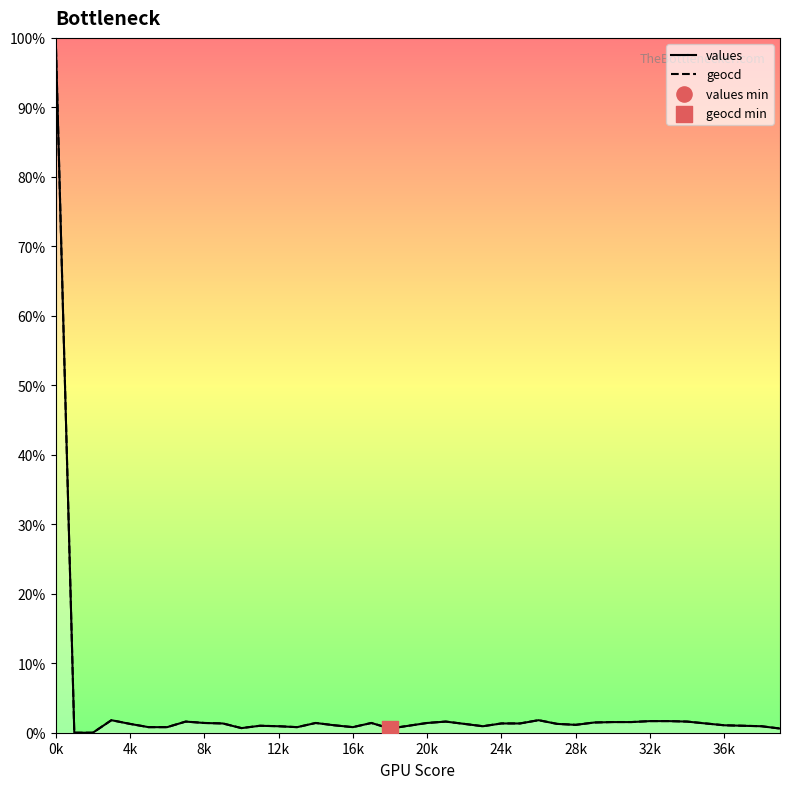

Which series reaches the maximum Y coordinate?

values